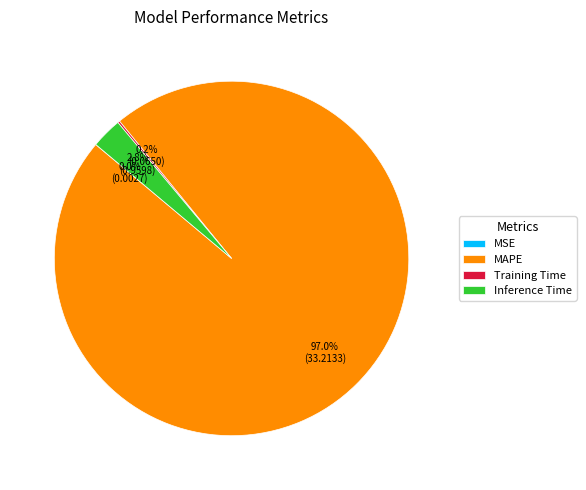

Which category has the biggest portion of the pie?

MAPE